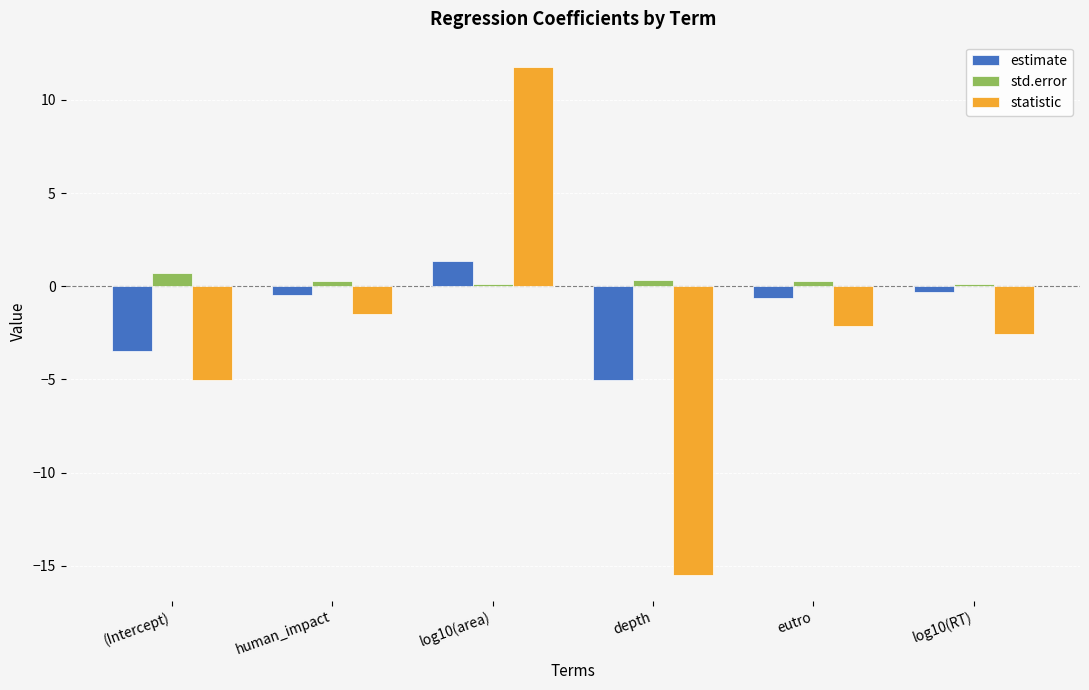

The estimate series shows -5.1 at (Intercept). True or false?

False